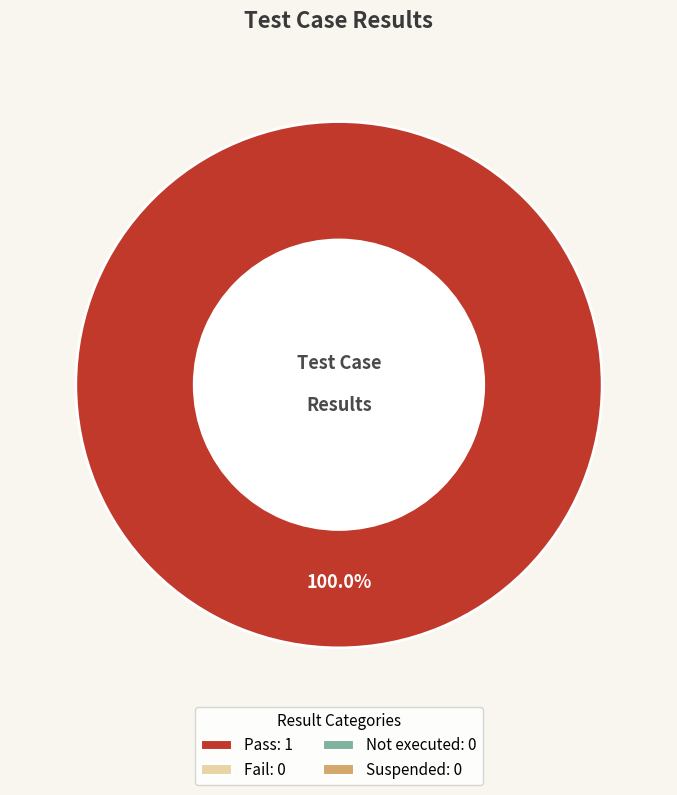

Is there any slice that represents more than half of the pie?

Yes